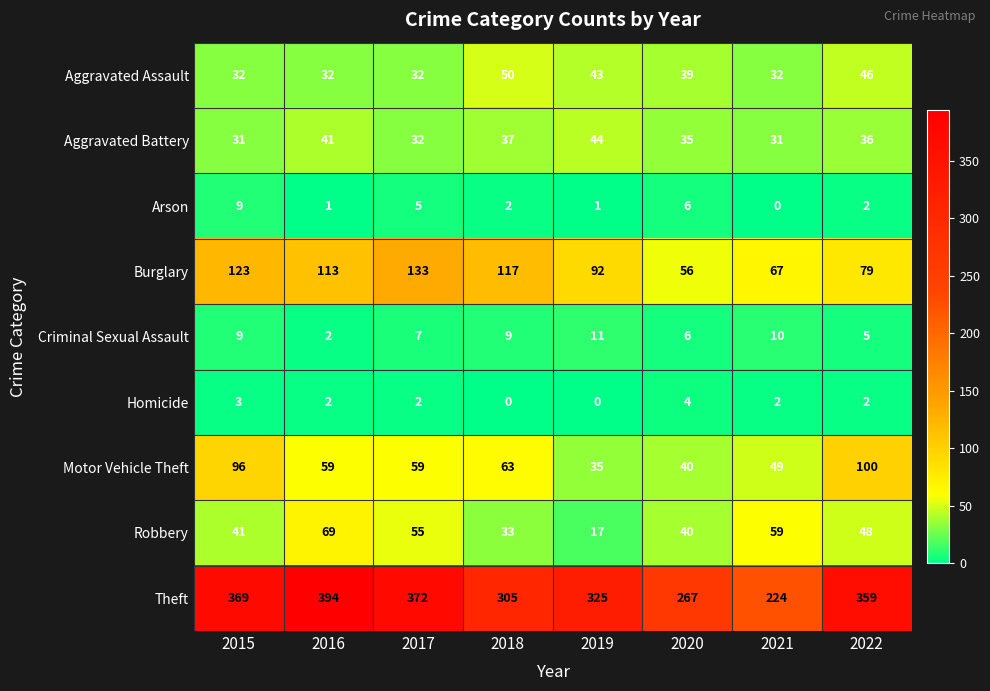

How many data points does each series have?

8